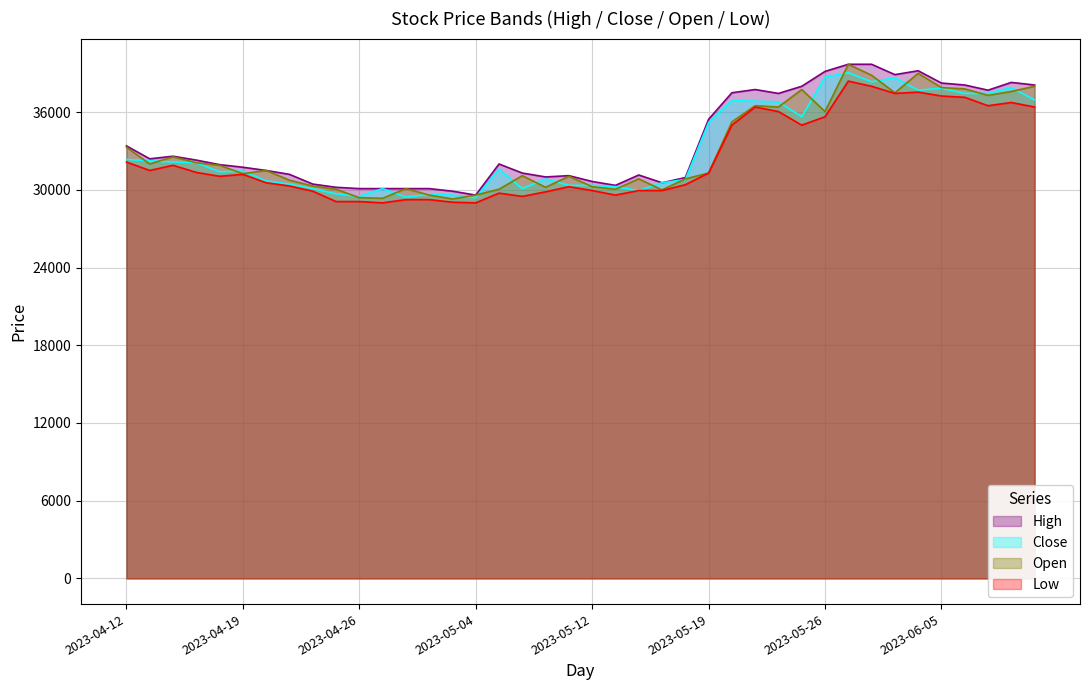

At 2023-06-07, list the series in order from largest to smallest.

High, Open, Close, Low